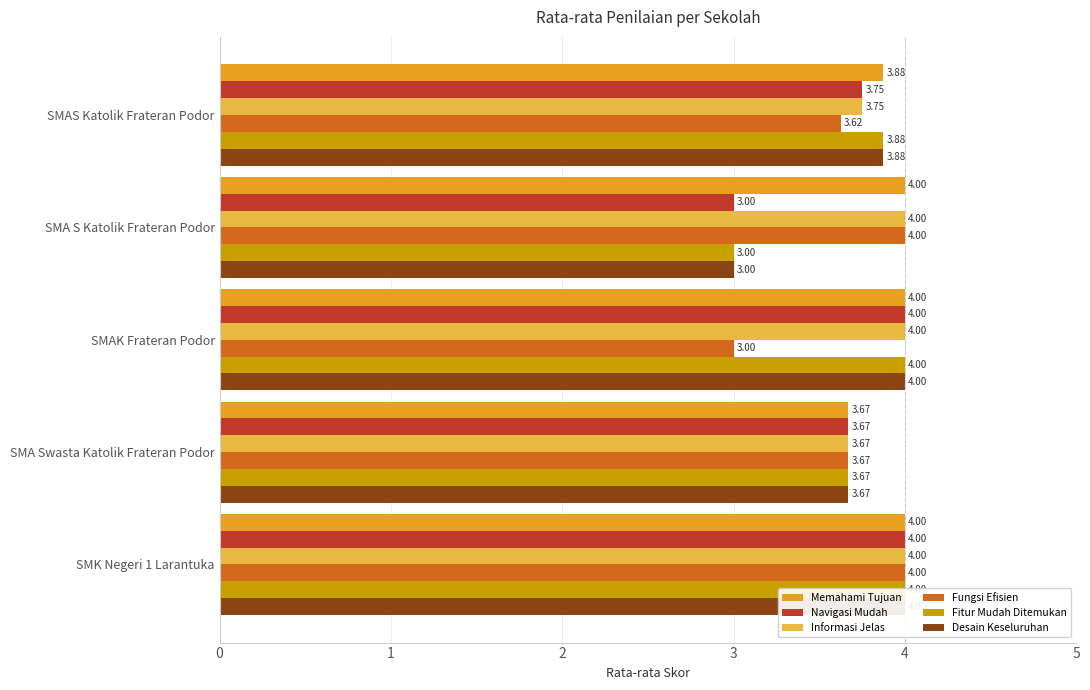

What is the value of the Fungsi Efisien bar at the 3rd from the left?

3.0